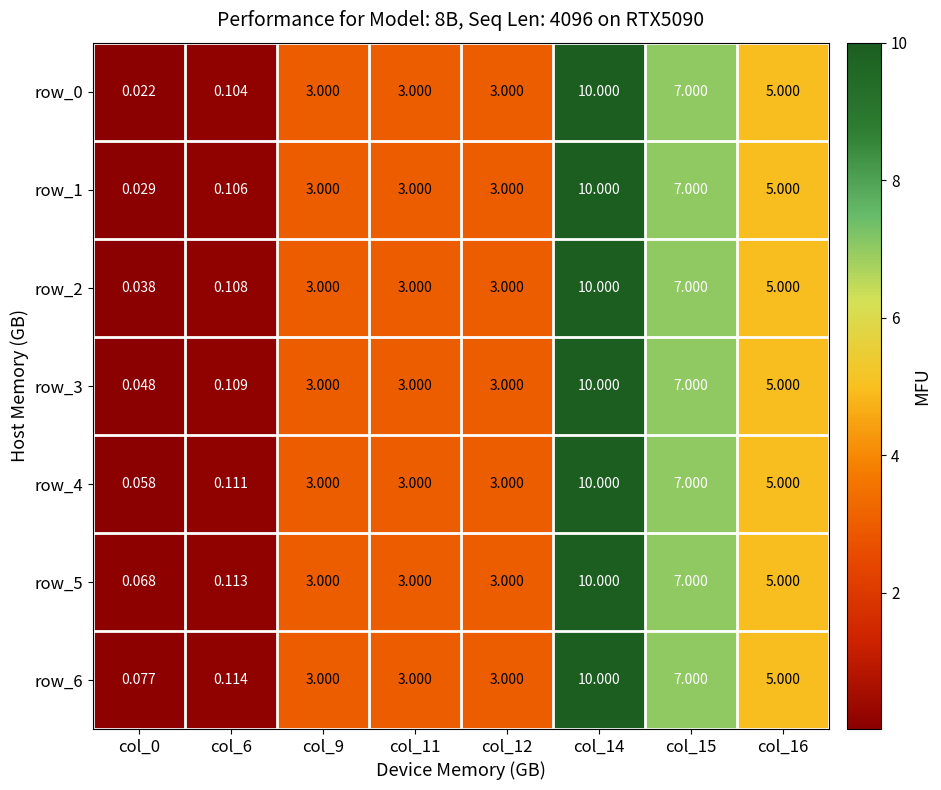

What is the average value of the row_5 series?

3.9